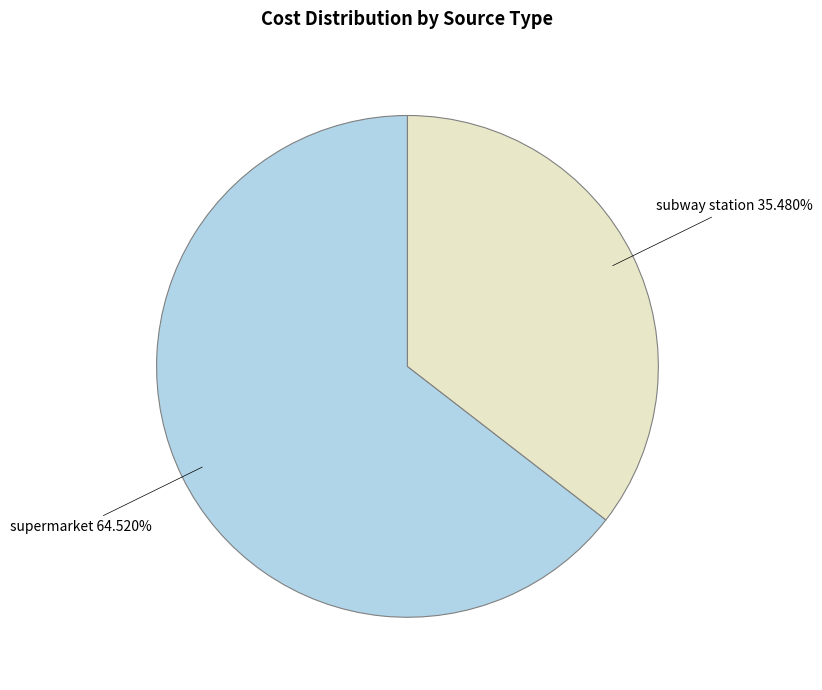

Rank the categories by value from highest to lowest.

supermarket, subway station